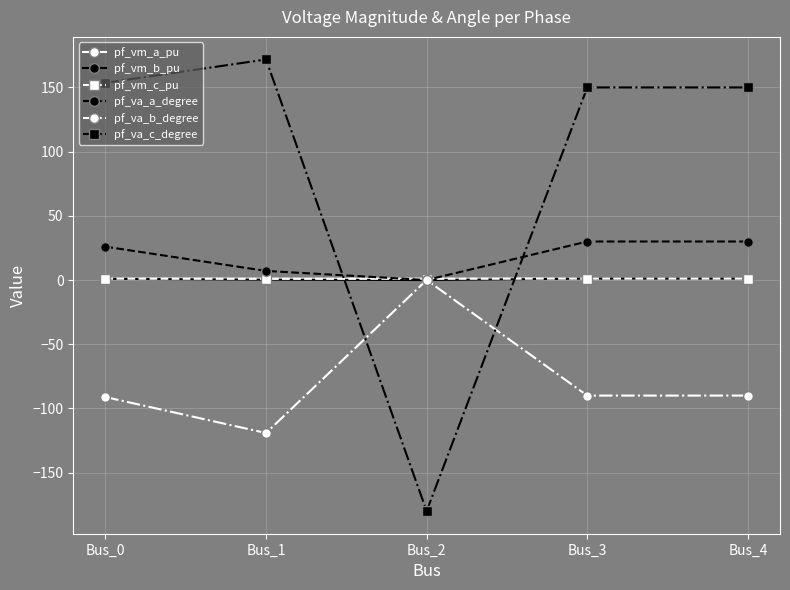

The pf_va_b_degree series shows -51.7 at Bus_0. True or false?

False